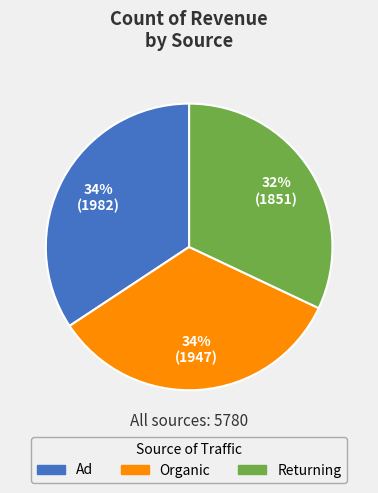

Does Returning represent more than half of the total?

No